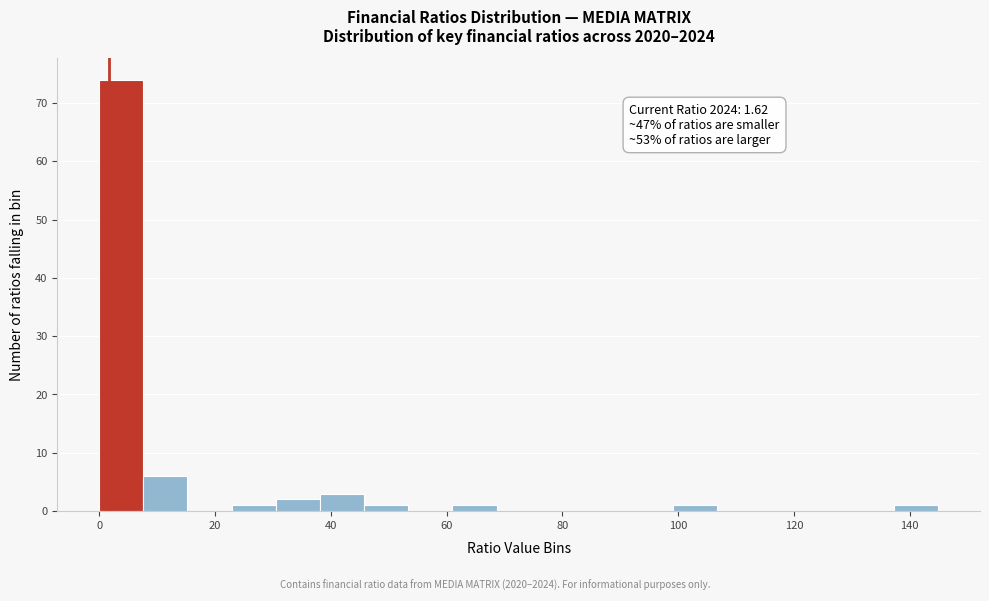

Around what value on the x-axis is the tallest bar? Give the approximate position of its centre, as read against the axis.

4